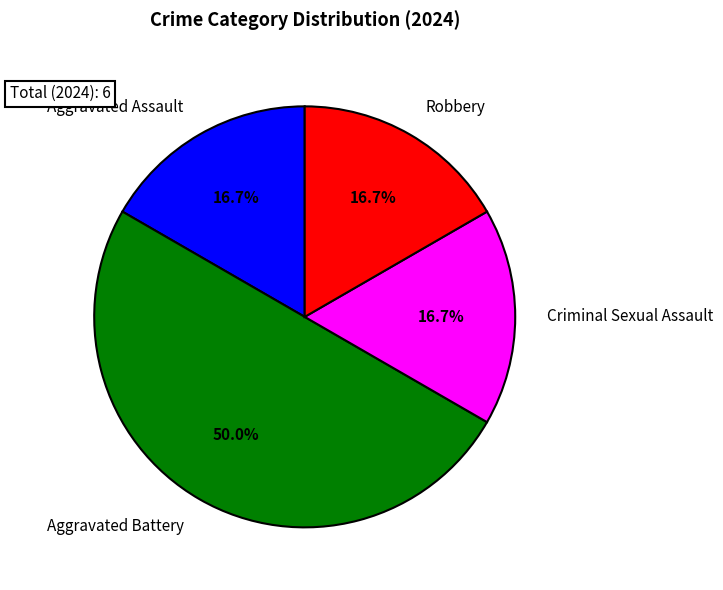

Do Robbery and Criminal Sexual Assault together represent more than half of the pie?

No